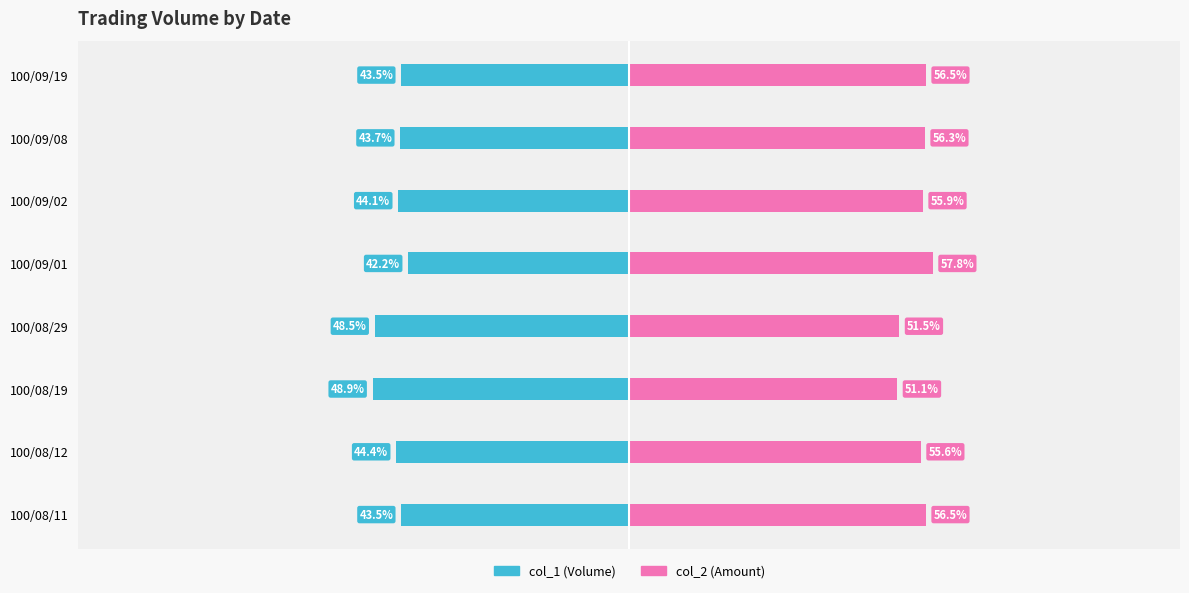

Reading left to right, transcribe all the data shown in this chart.

col_1 (Volume): -43.5	-44.4	-48.9	-48.5	-42.2	-44.1	-43.7	-43.5
col_2 (Amount): 56.5	55.6	51.1	51.5	57.8	55.9	56.3	56.5